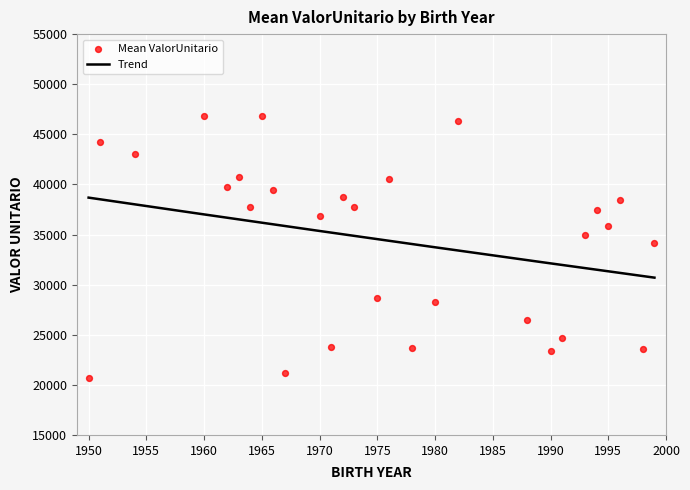

What is the change in value from 1954 to 1976?

-2494.2